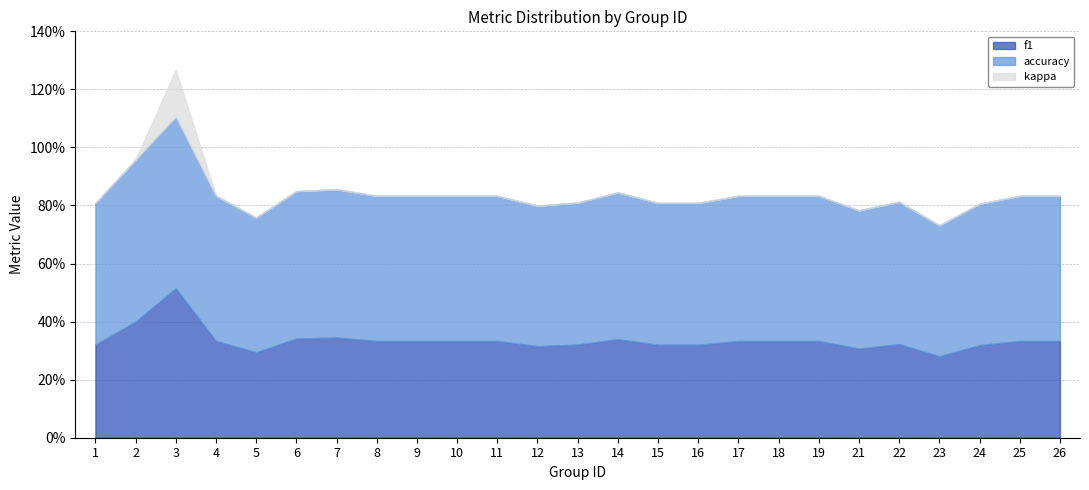

In accuracy, how many points are lower than both neighbors (excluding endpoints)?

4